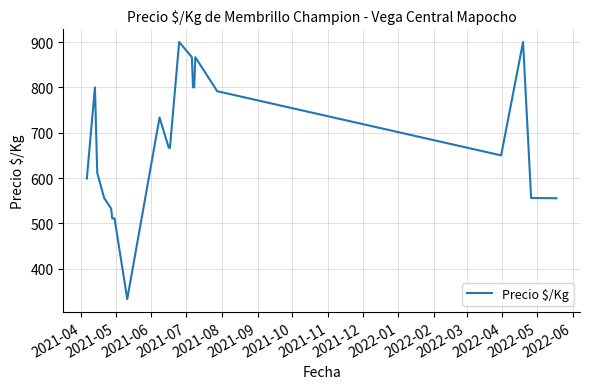

What is the difference between the maximum and minimum values?

567.0